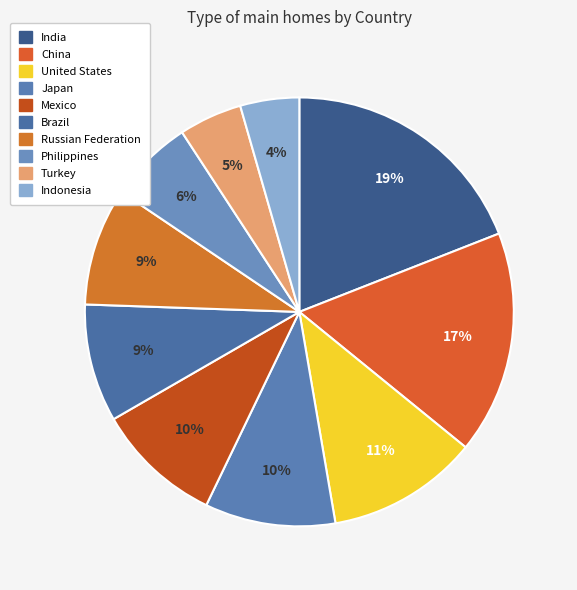

Between Mexico and Brazil, which is larger?

Mexico